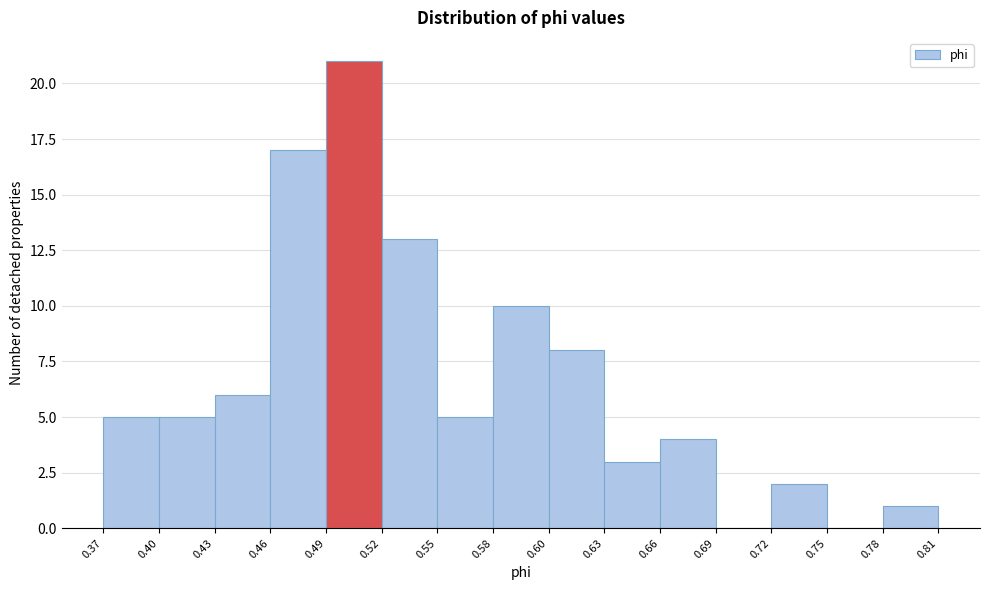

Reading left to right, transcribe this chart: for each bar, give the range it covers on the x-axis and its height. The values are not printed on the chart, so give them approximately, as read against the axis.

0.37 to 0.40: 5
0.40 to 0.43: 5
0.43 to 0.46: 6
0.46 to 0.49: 17
0.49 to 0.52: 21
0.52 to 0.55: 13
0.55 to 0.58: 5
0.58 to 0.60: 10
0.60 to 0.63: 8
0.63 to 0.66: 3
0.66 to 0.69: 4
0.69 to 0.72: 0
0.72 to 0.75: 2
0.75 to 0.78: 0
0.78 to 0.81: 1